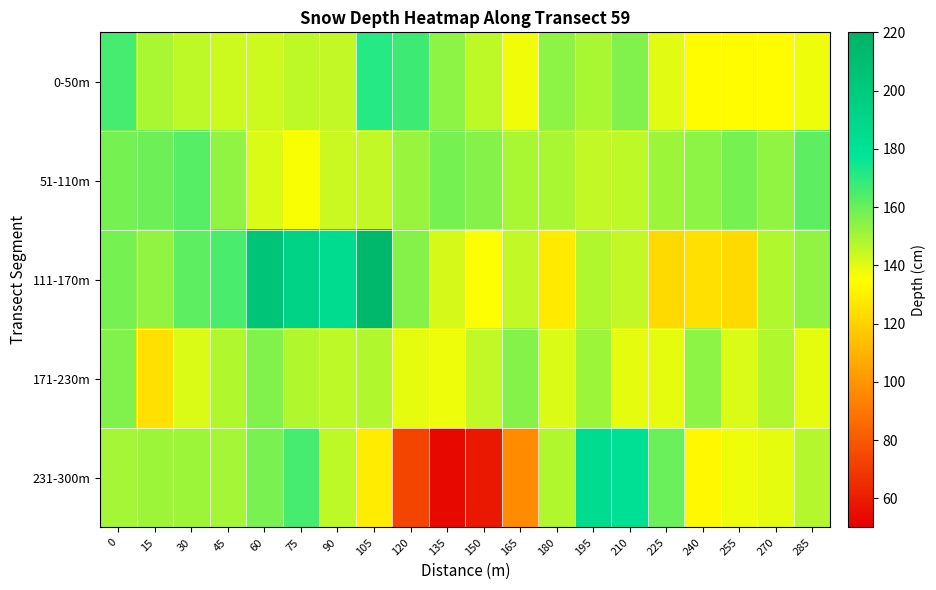

How many data points does each series have?

20